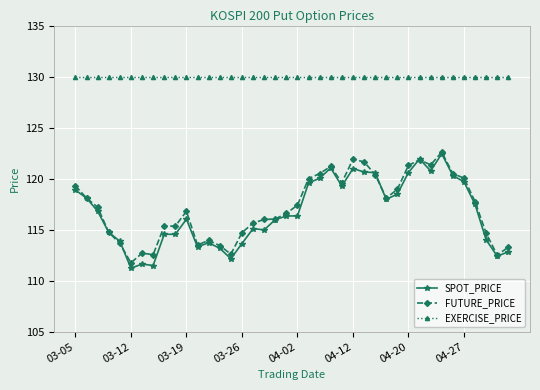

At how many categories does at least one series exceed 129?

40